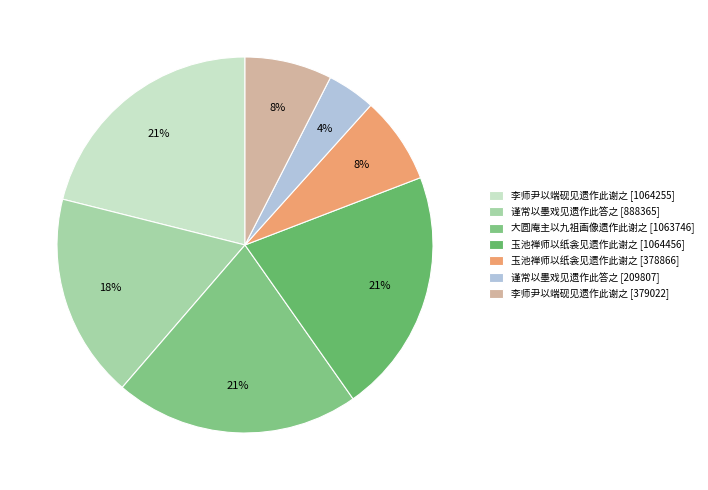

Does any single category account for the majority?

No